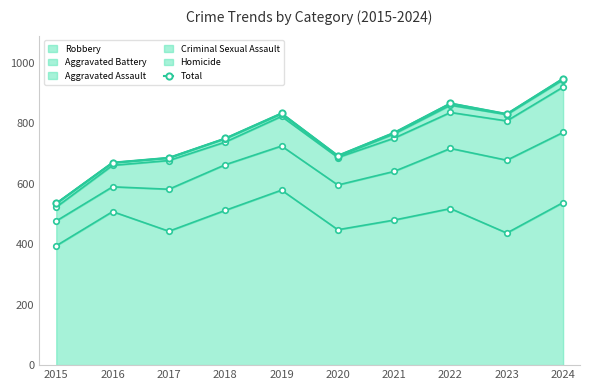

What is the sum of all values?

7581